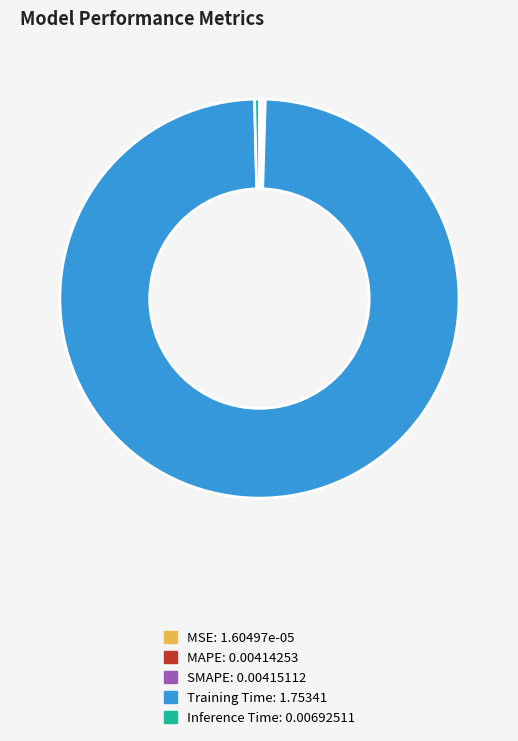

True or false: Inference Time accounts for 13% of the total.

False